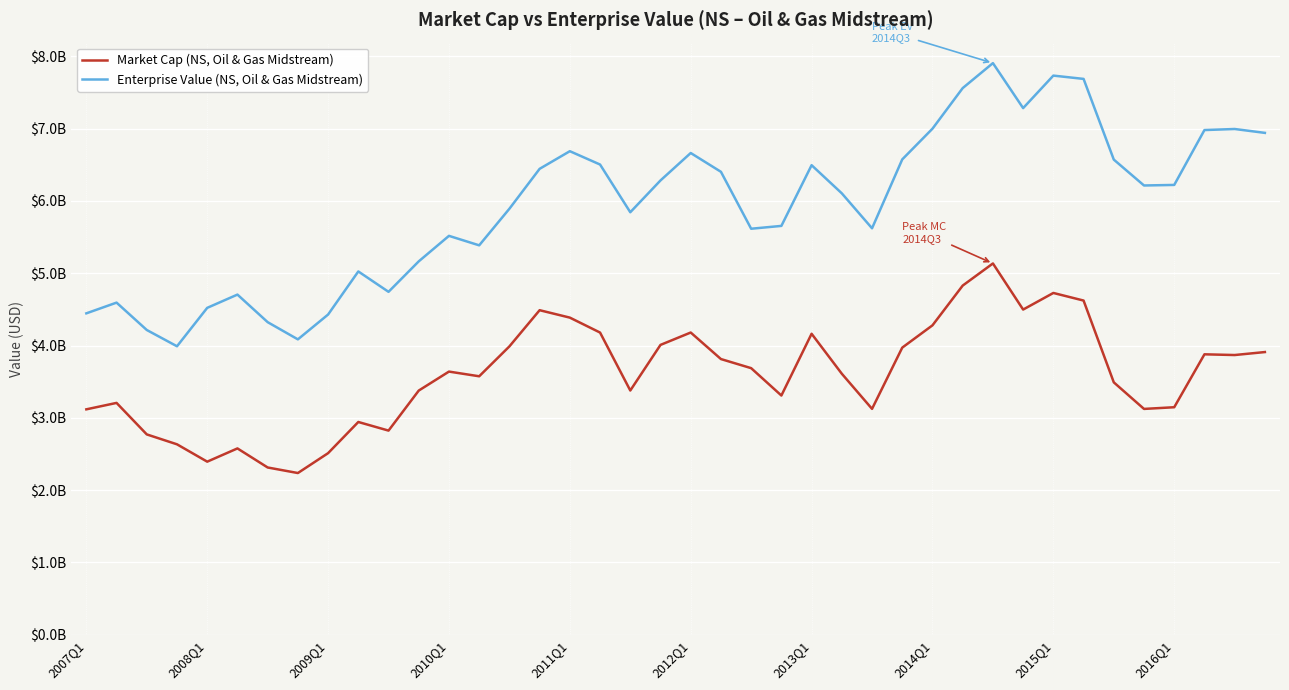

True or false: Enterprise Value (NS, Oil & Gas Midstream) has more than 1 points higher than both neighbors.

True